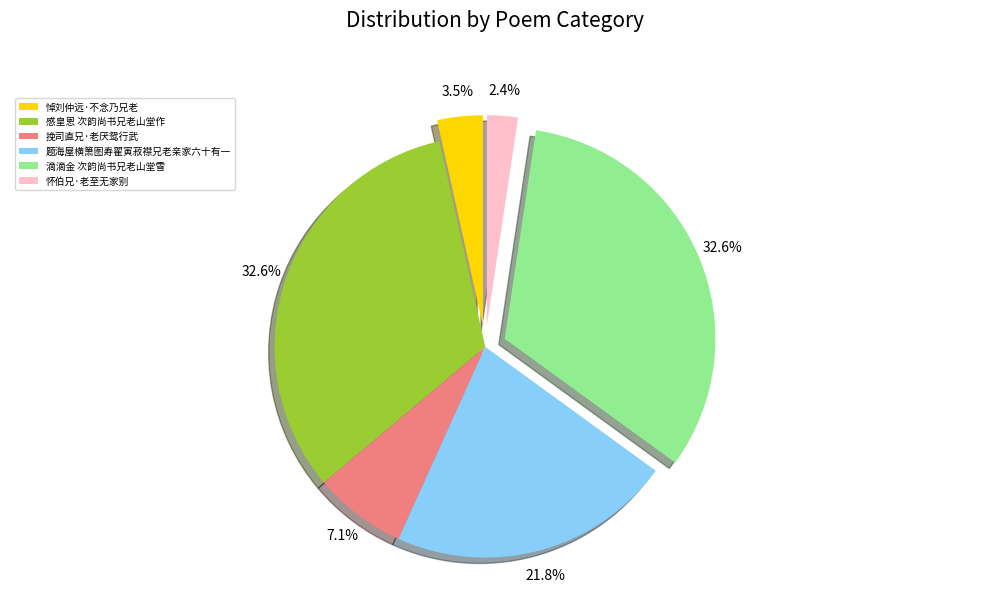

Which category has the smallest portion of the pie?

怀伯兄·老至无家别